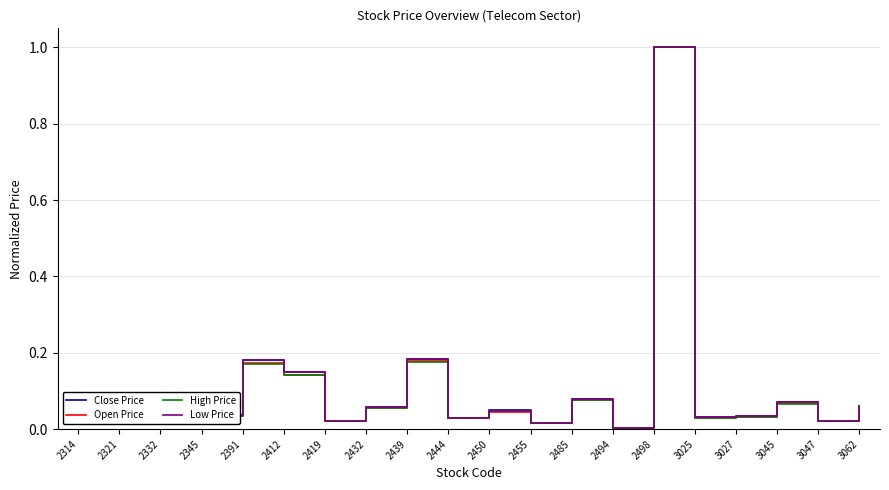

Which series changed the most between 2314 and 3047?

Open Price